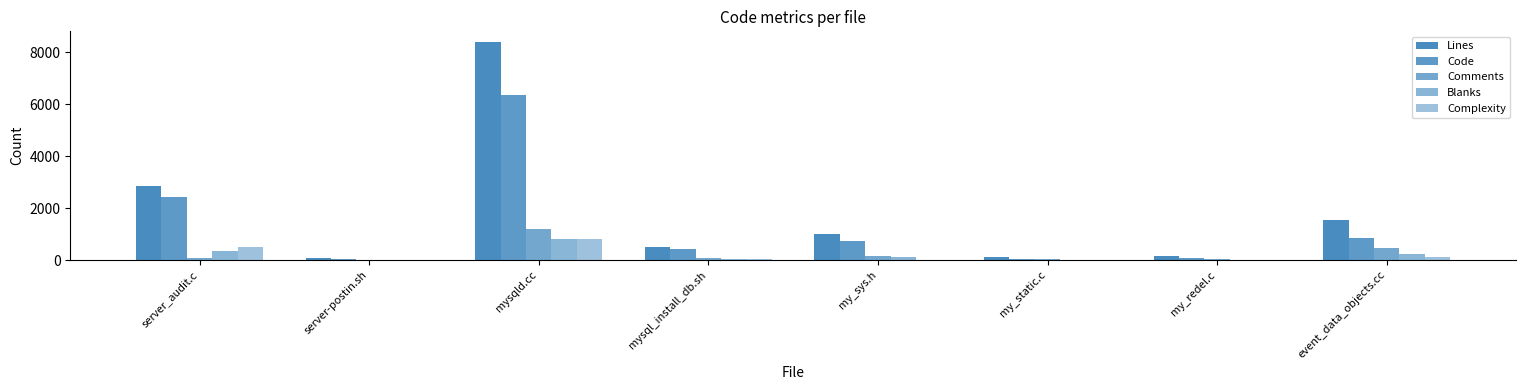

At which label does Complexity first exceed 41?

server_audit.c